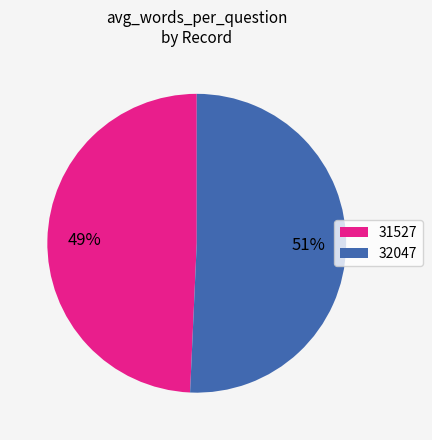

To the nearest percent, what is the average slice percentage?

50%